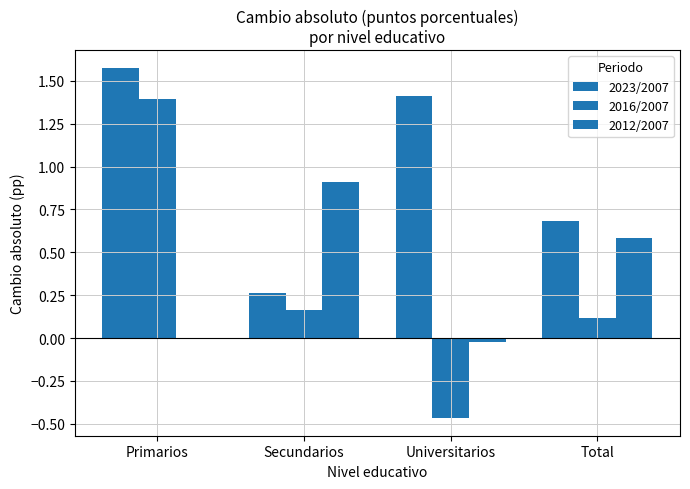

Which series has the largest range (max minus min)?

2016/2007